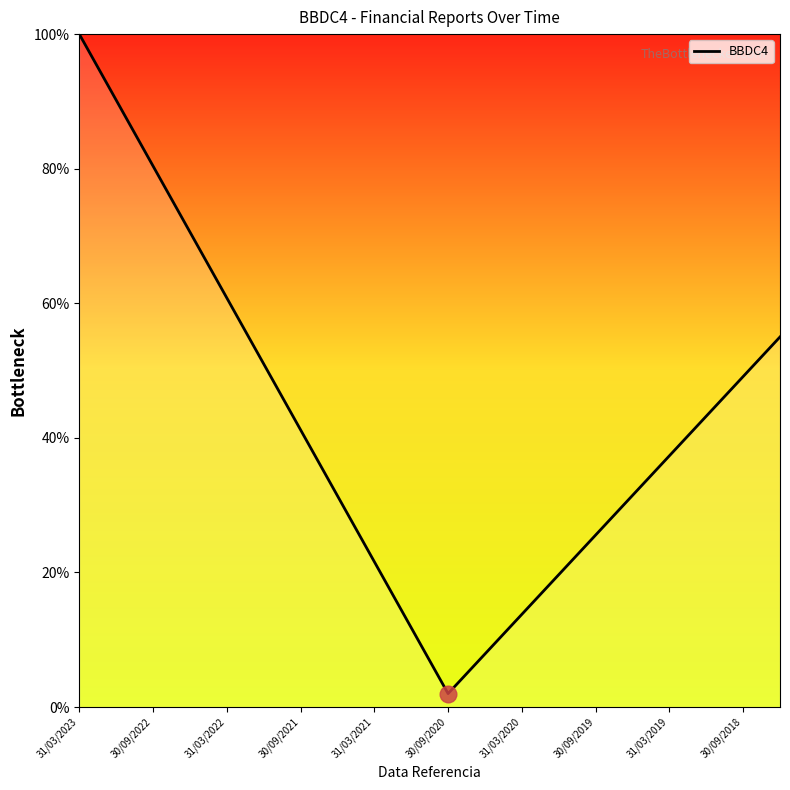

What is the smallest value displayed?

2.0